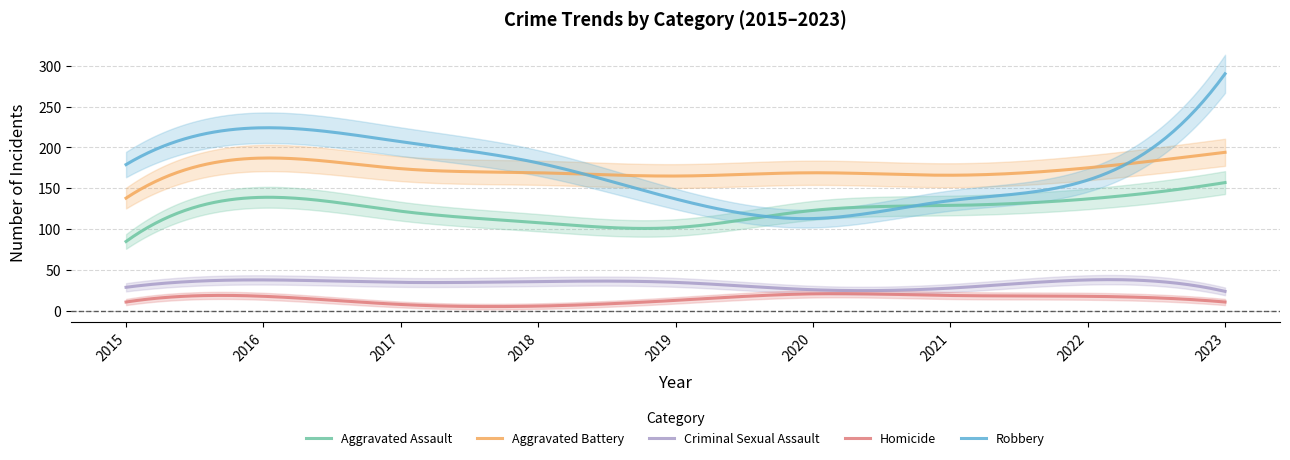

Rank the categories by Aggravated Battery value from lowest to highest.

2015, 2019, 2021, 2018, 2020, 2017, 2022, 2016, 2023